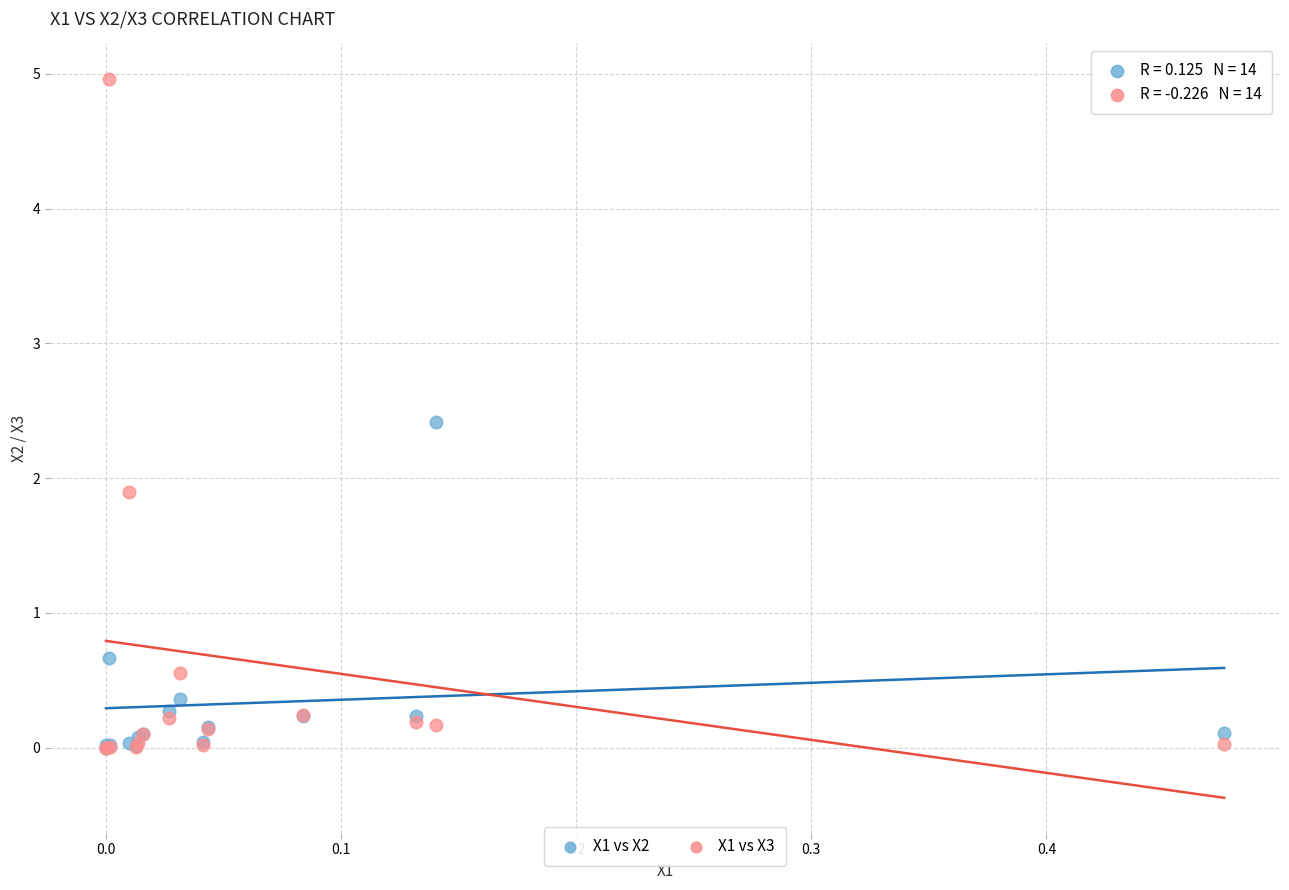

Which series contains the highest Y value?

X1 vs X3